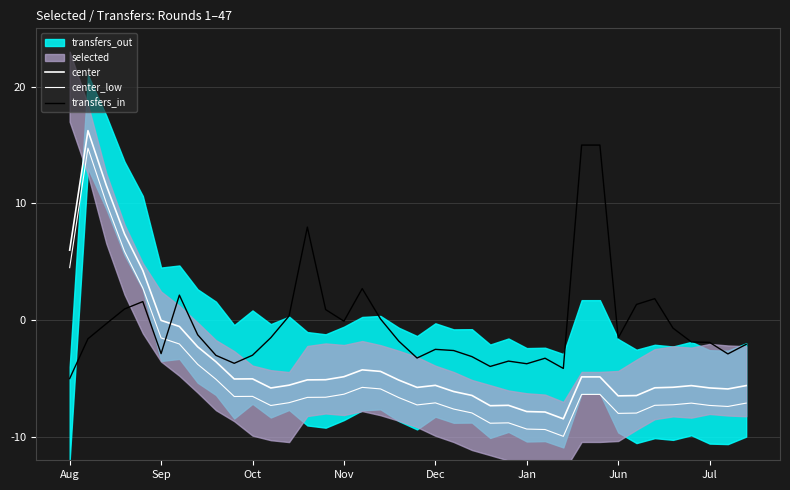

The transfers_in series shows -1.6 at 9. True or false?

False